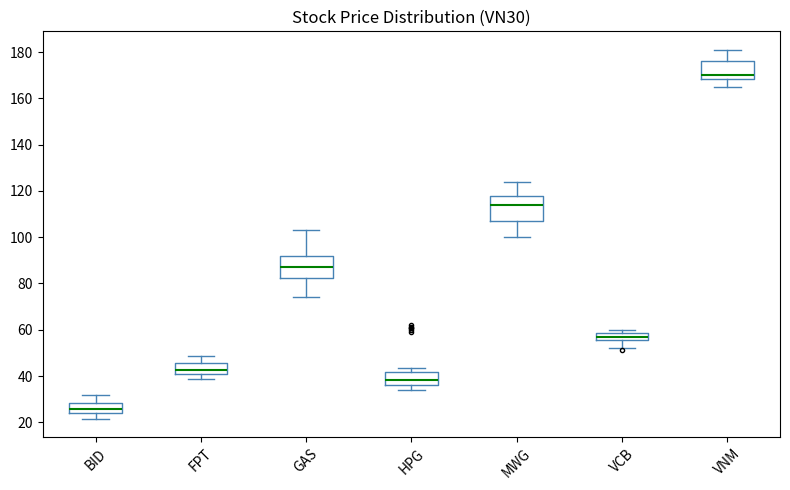

Which box has the highest median line?

VNM